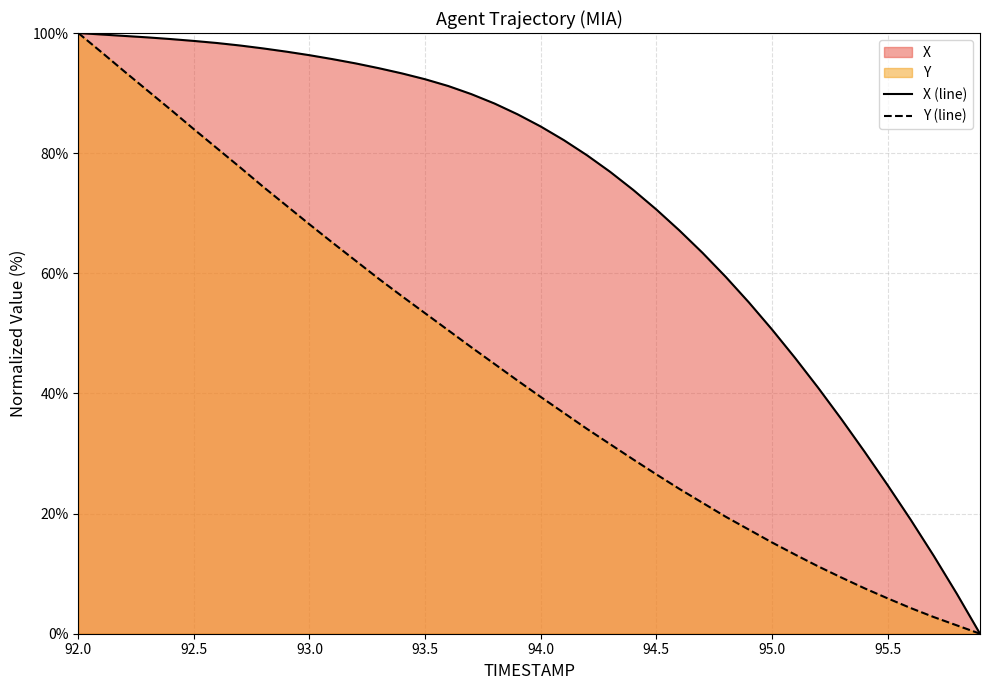

What is the difference between the Y values at 95.5 and 93.3?

53.2